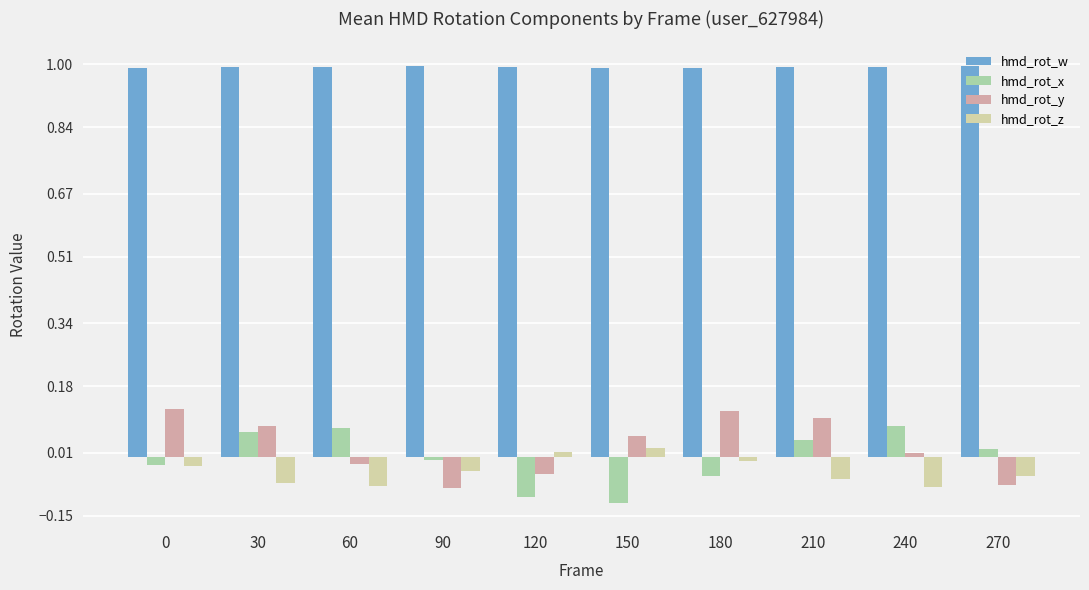

The hmd_rot_z series shows -0.0 at 240. True or false?

False